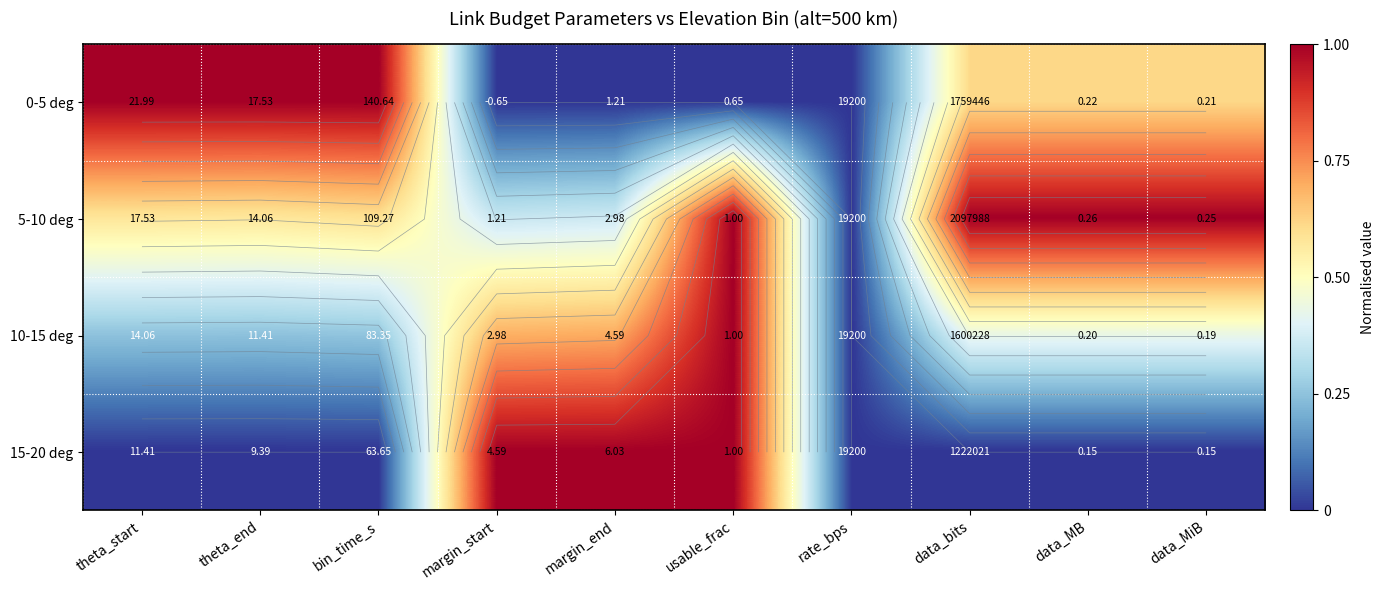

What is the greatest value displayed?

1.0